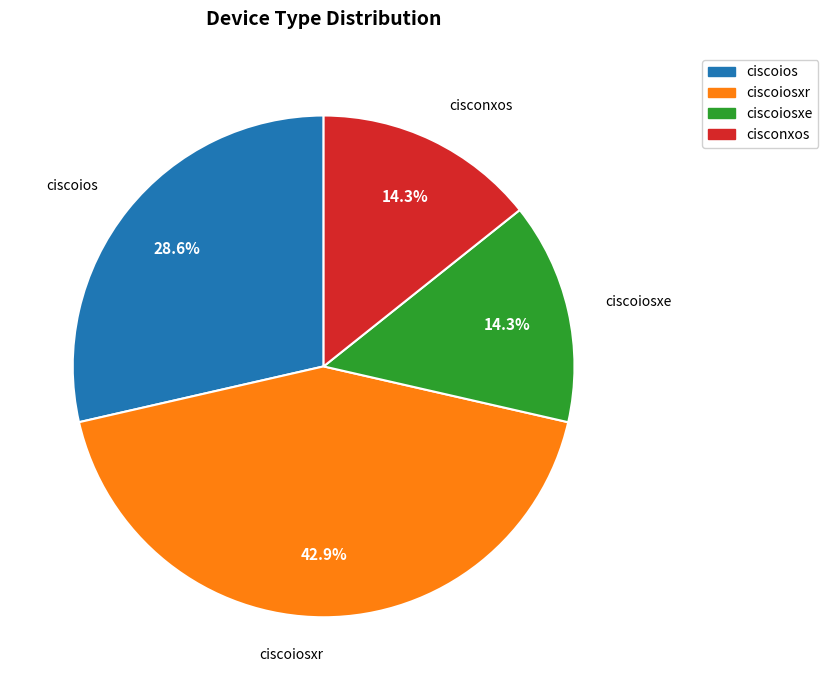

How many slices are in this pie chart?

4